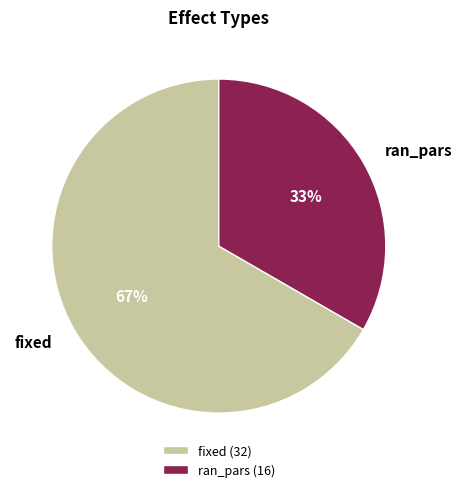

To the nearest percent, what portion does fixed represent?

67%